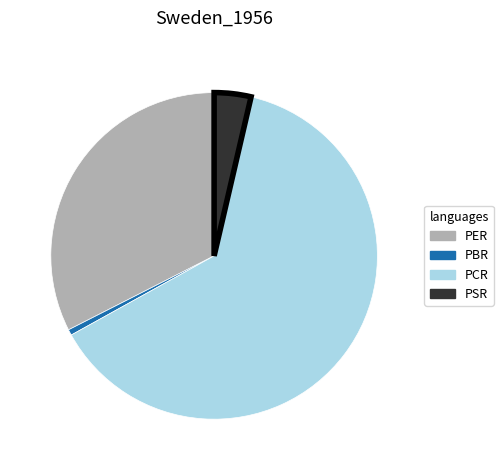

Between PBR and PCR, which is larger?

PCR